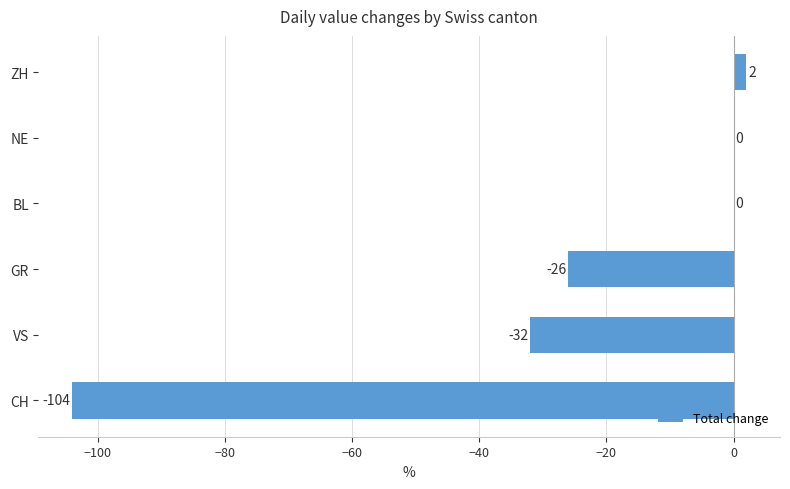

The chart shows a value of -142 at CH. True or false?

False